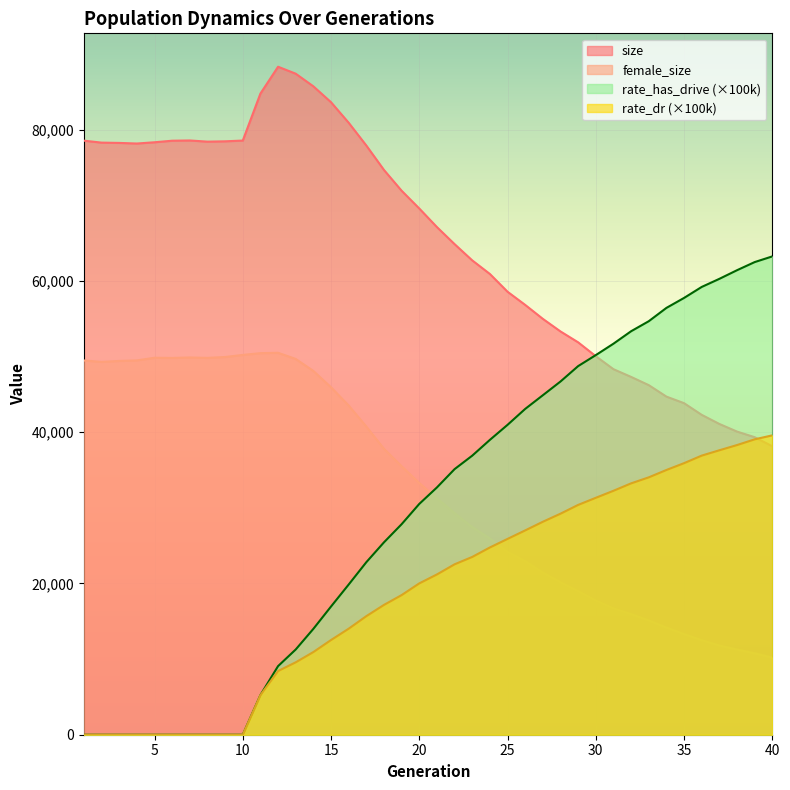

At how many categories does at least one series exceed 69038?

20